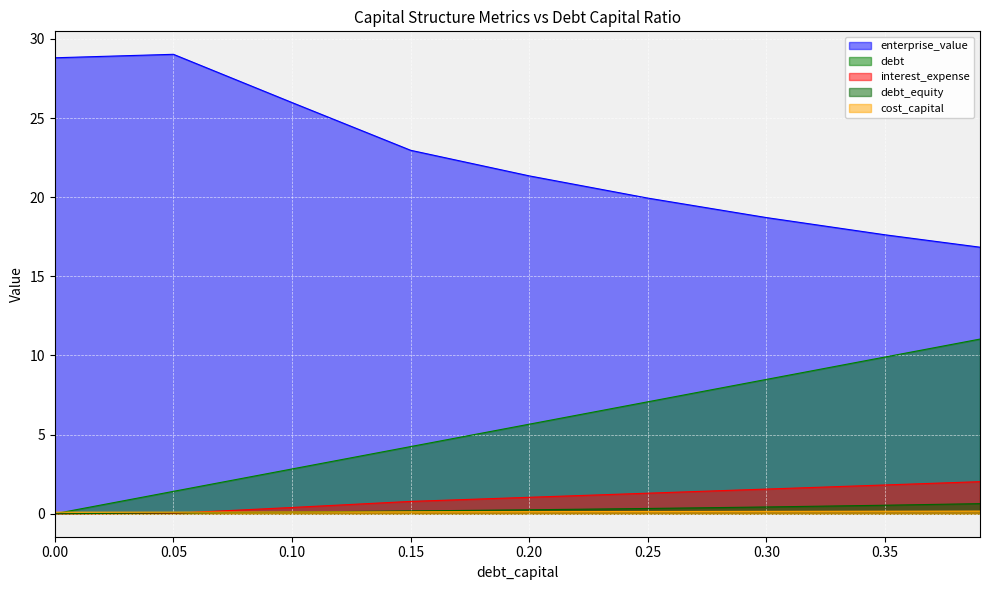

How many series are shown in this chart?

5